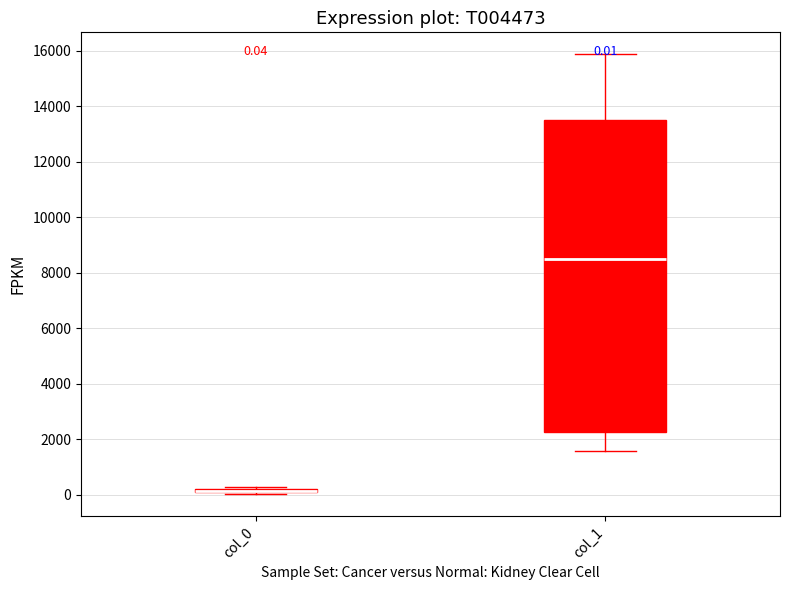

Comparing the boxes themselves (not the whiskers), which one is the tallest?

col_1